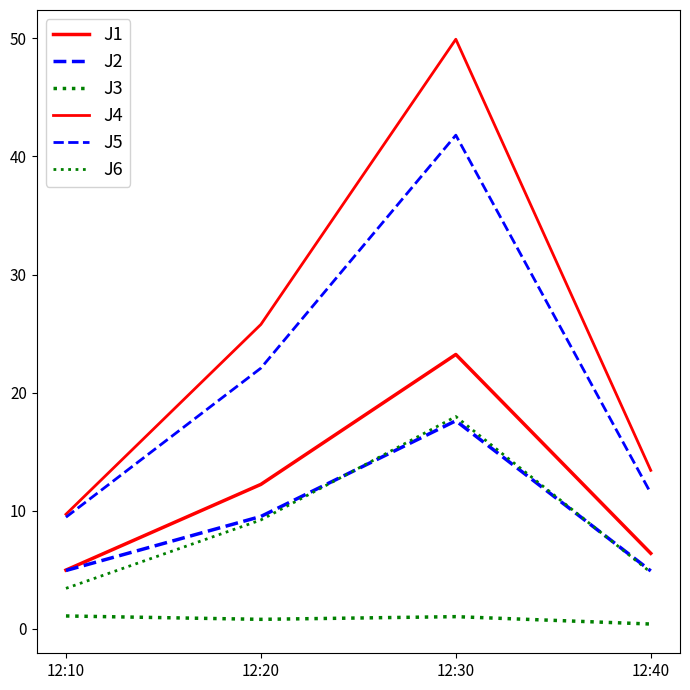

Reading left to right, what are all the values shown in this chart?

J1: 5.0	12.2	23.2	6.4
J2: 4.9	9.5	17.6	4.9
J3: 1.1	0.8	1.0	0.4
J4: 9.7	25.8	49.9	13.4
J5: 9.4	22.1	41.8	11.5
J6: 3.4	9.2	18.0	4.8